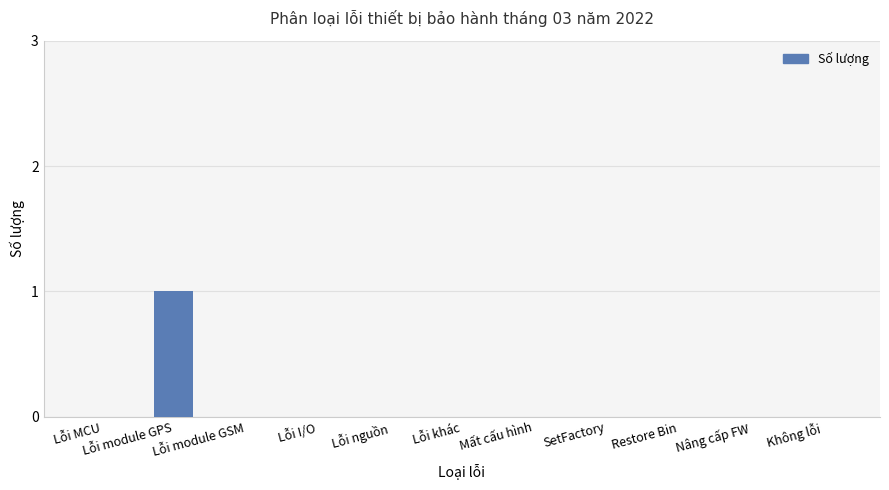

At which category does the chart reach its peak across all series?

Lỗi module GPS